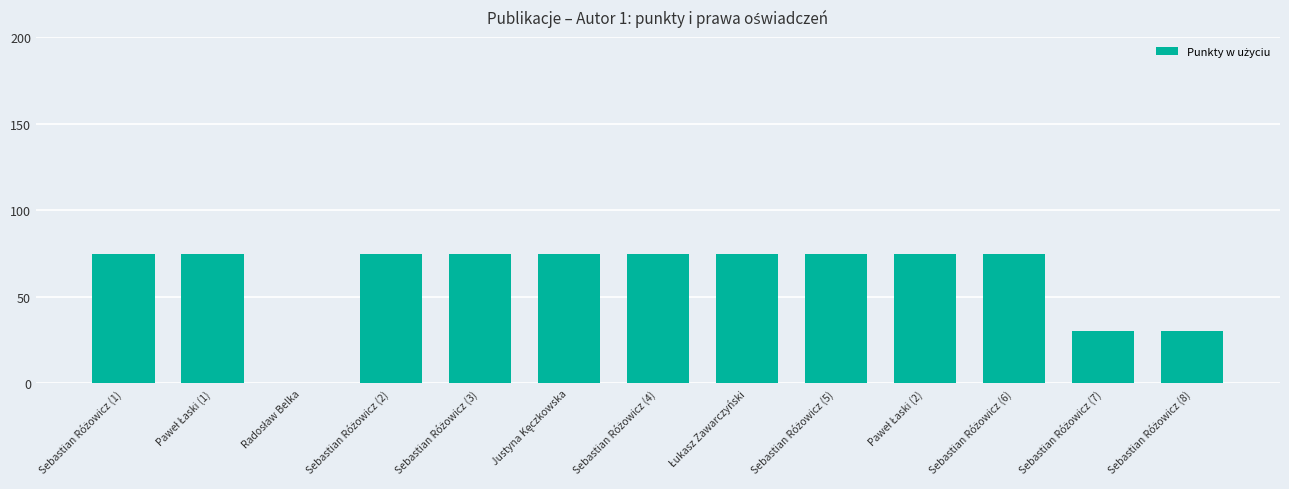

What is the sum of all values?

810